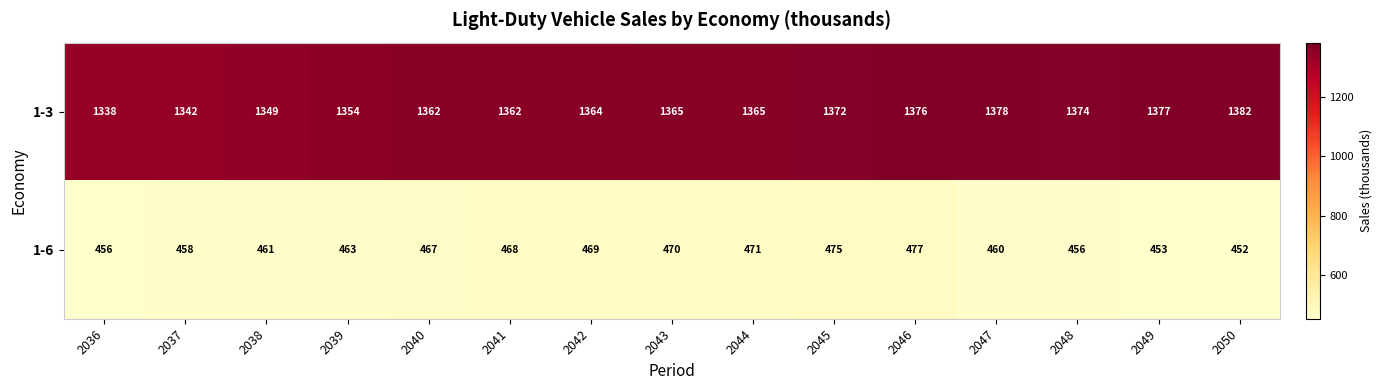

What is the minimum value shown in the chart?

452